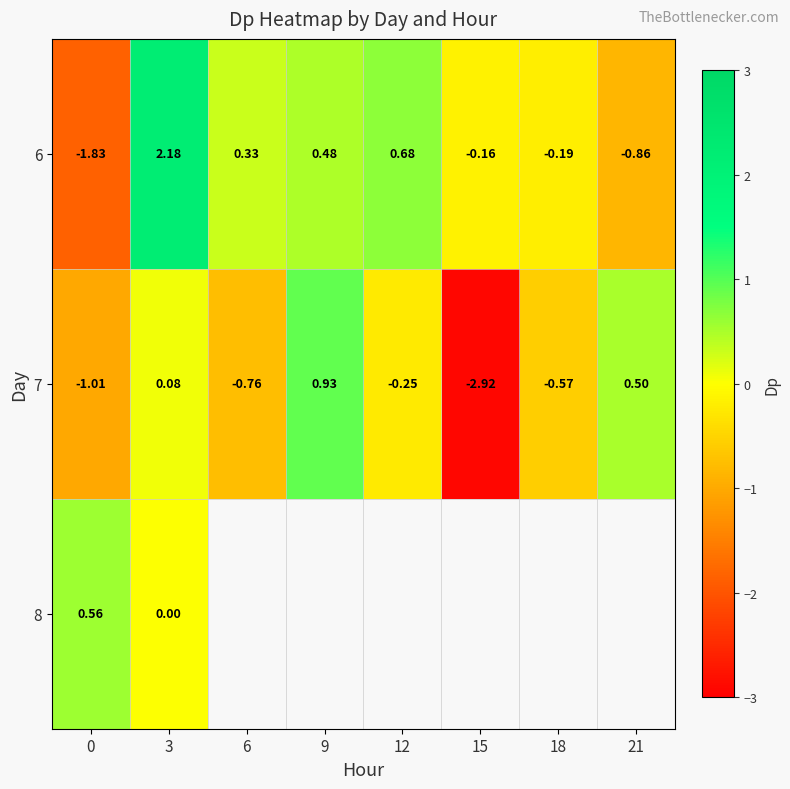

What is the sum of all 7 values?

-4.0